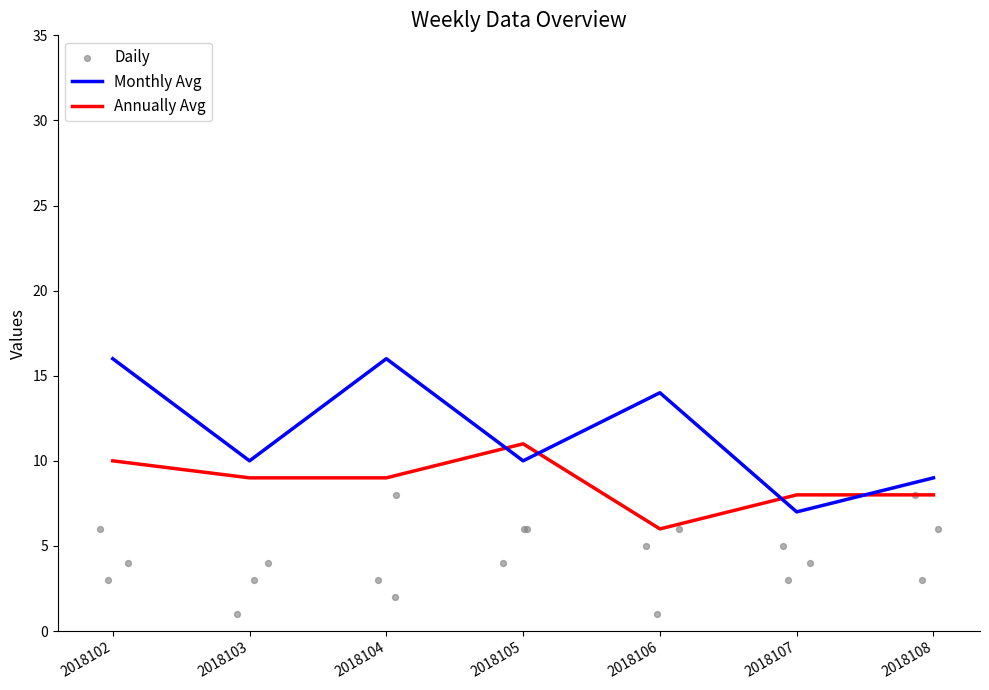

Which series reaches the minimum Y coordinate?

Daily